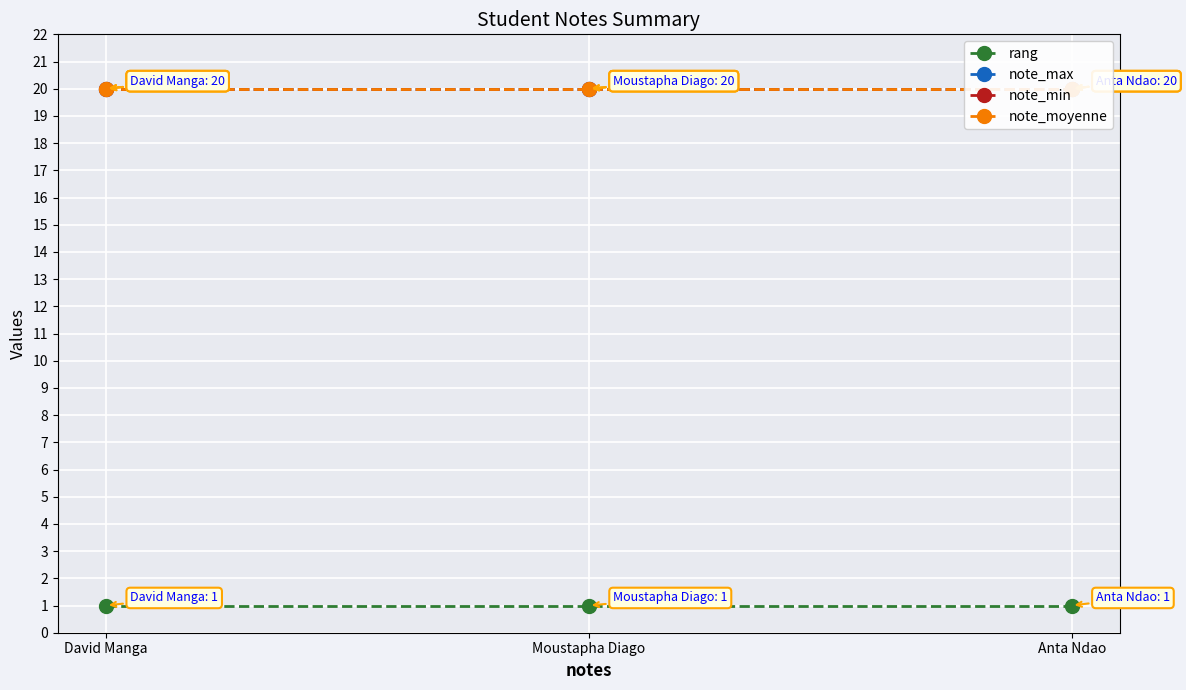

How many distinct data groups are displayed?

4